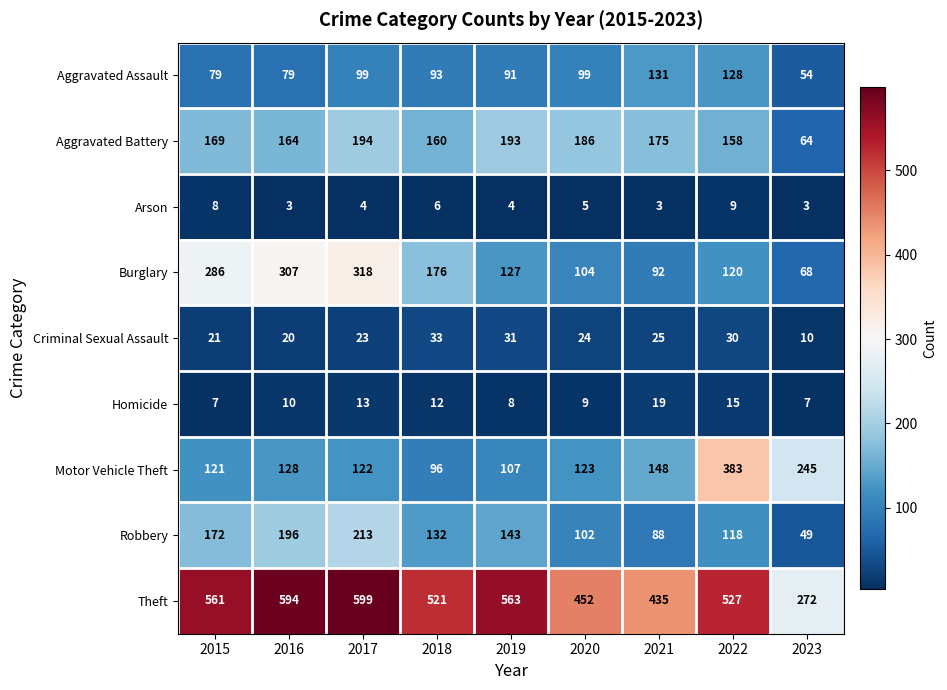

Rank the categories by Robbery value from highest to lowest.

2017, 2016, 2015, 2019, 2018, 2022, 2020, 2021, 2023